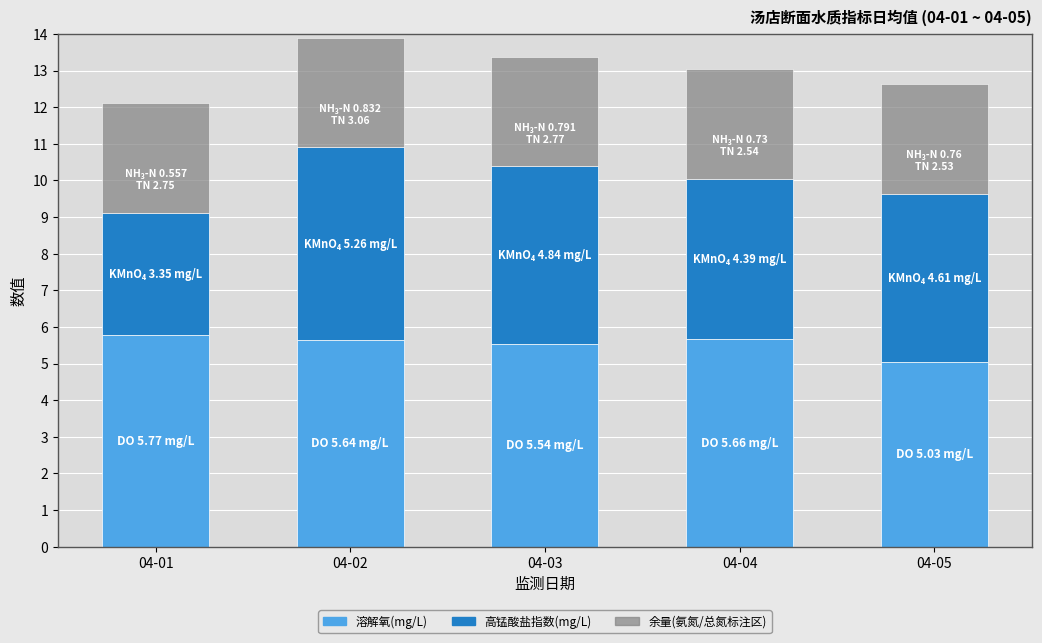

What is the total value across all series at 04-03?

13.4